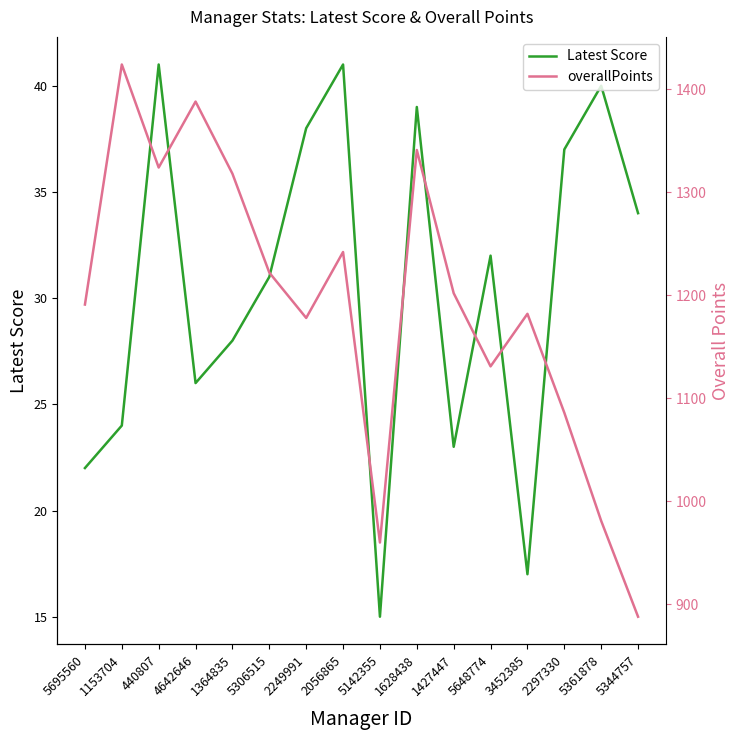

What value does the overallPoints series have at 2249991, to the nearest 100?

1200